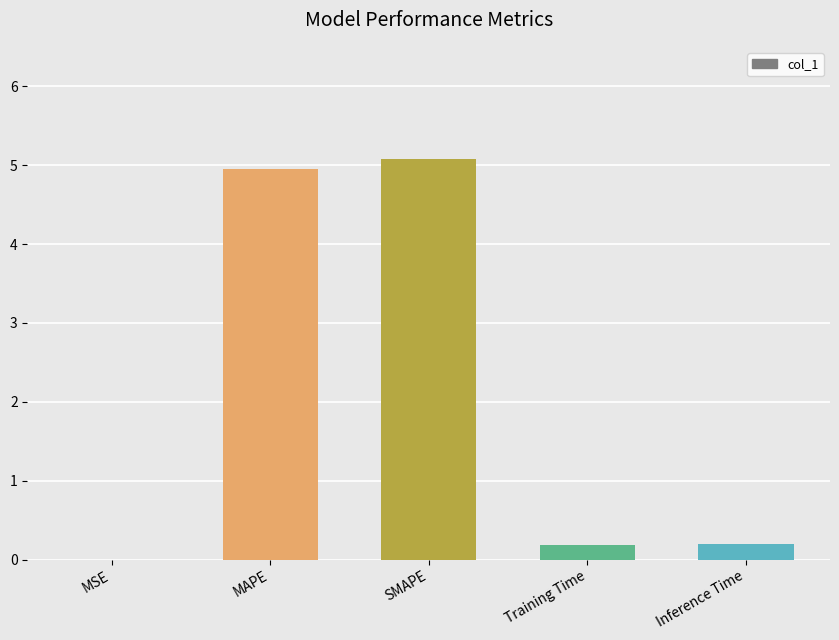

True or false: the data shows 5.1 at SMAPE.

True